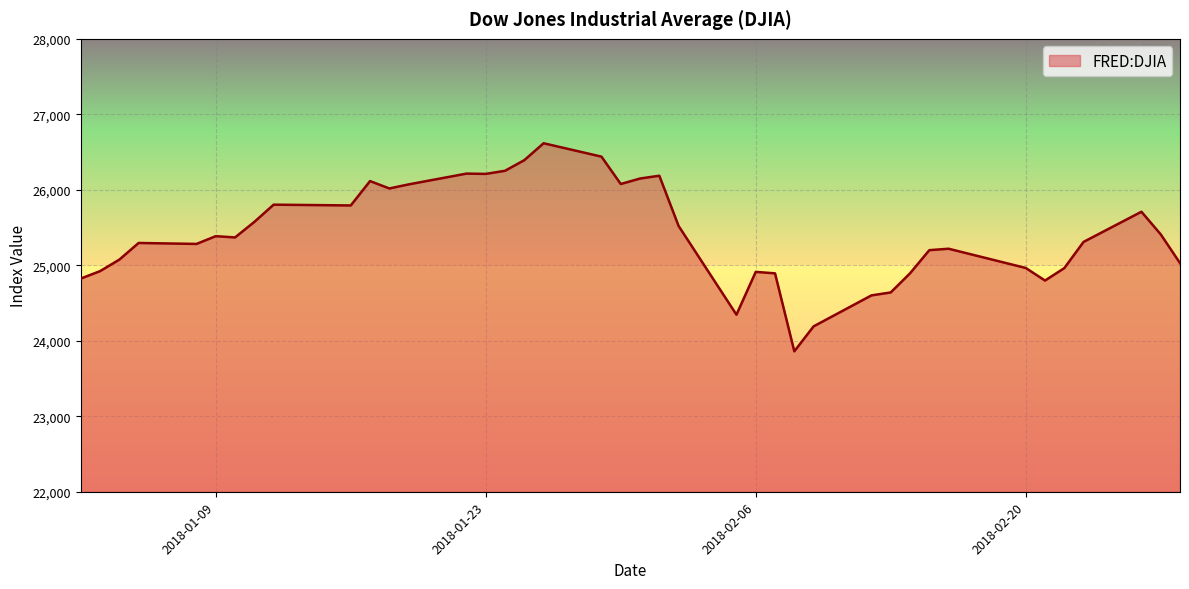

What is the greatest value displayed?

26616.7